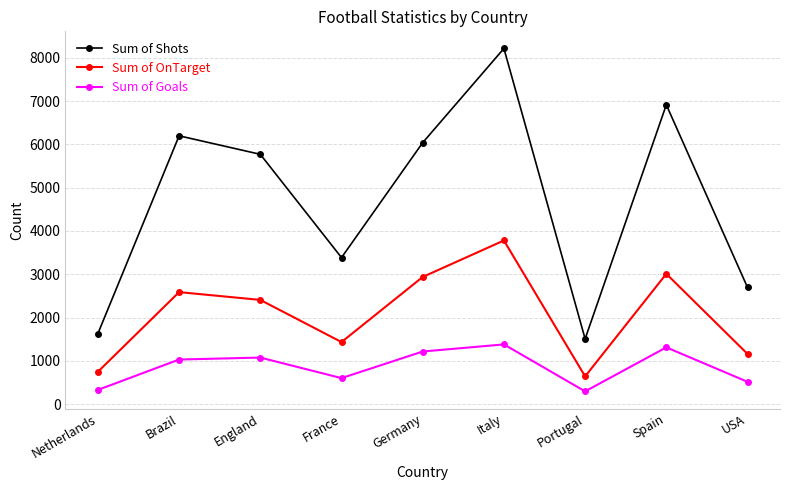

Rank the series by their maximum value, from highest to lowest.

Sum of Shots, Sum of OnTarget, Sum of Goals